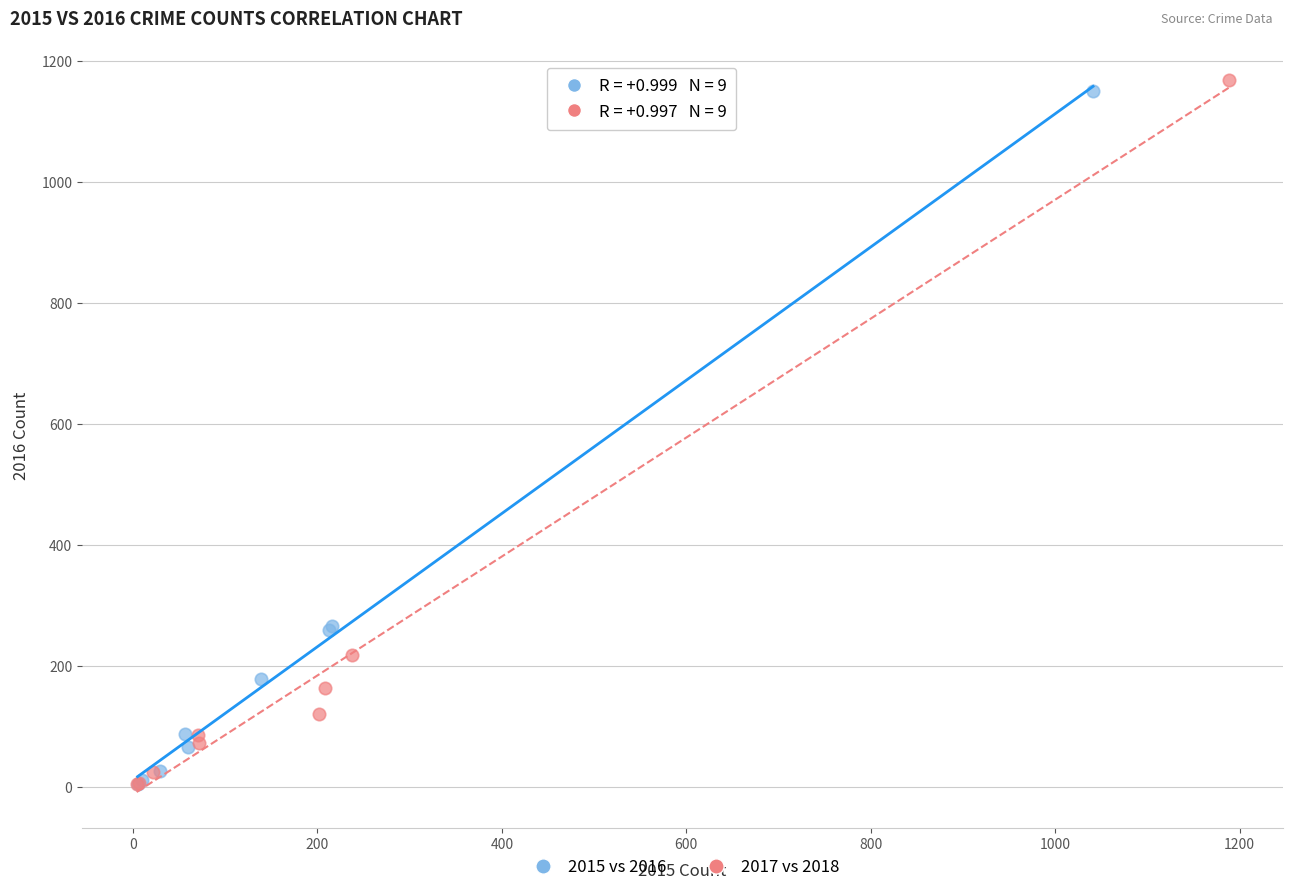

Which series has the largest Y range (max minus min)?

2017 vs 2018